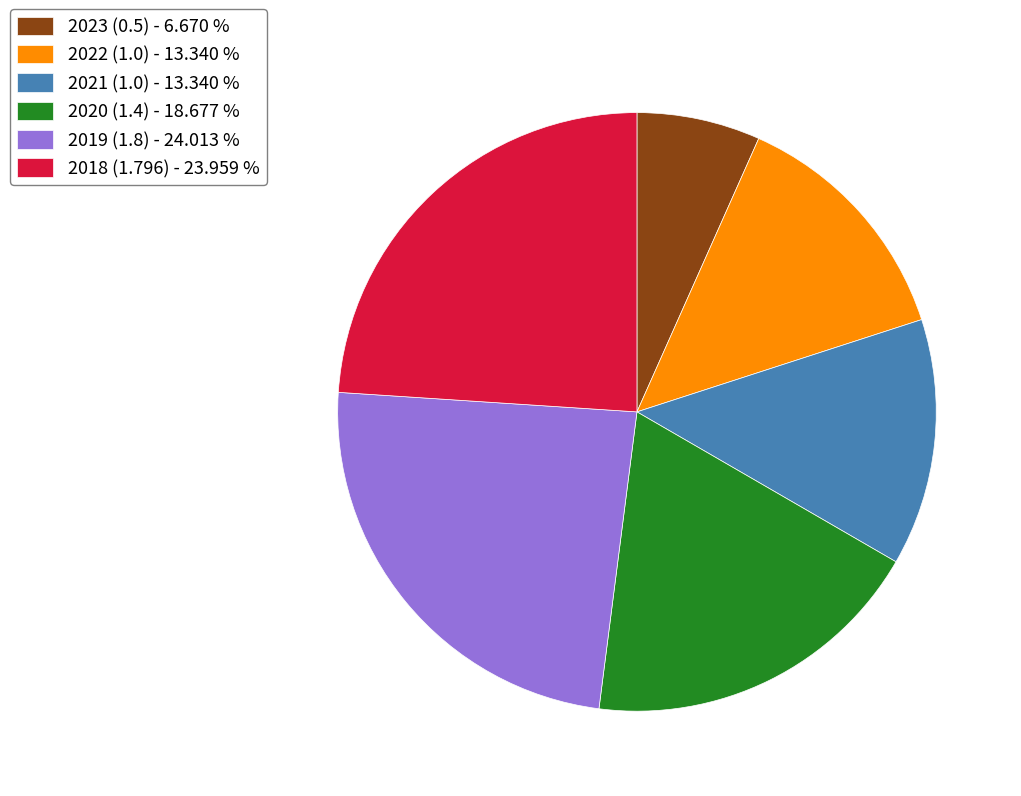

Do 2020 (1.4) - 18.677 % and 2023 (0.5) - 6.670 % together represent more than half of the pie?

No